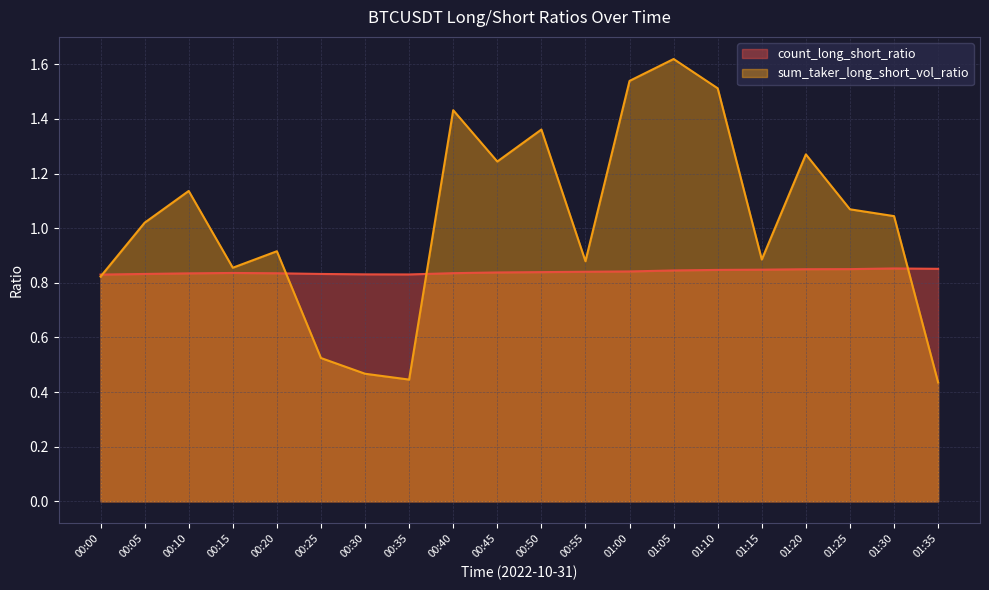

List the series in order of their peak value, highest first.

sum_taker_long_short_vol_ratio, count_long_short_ratio